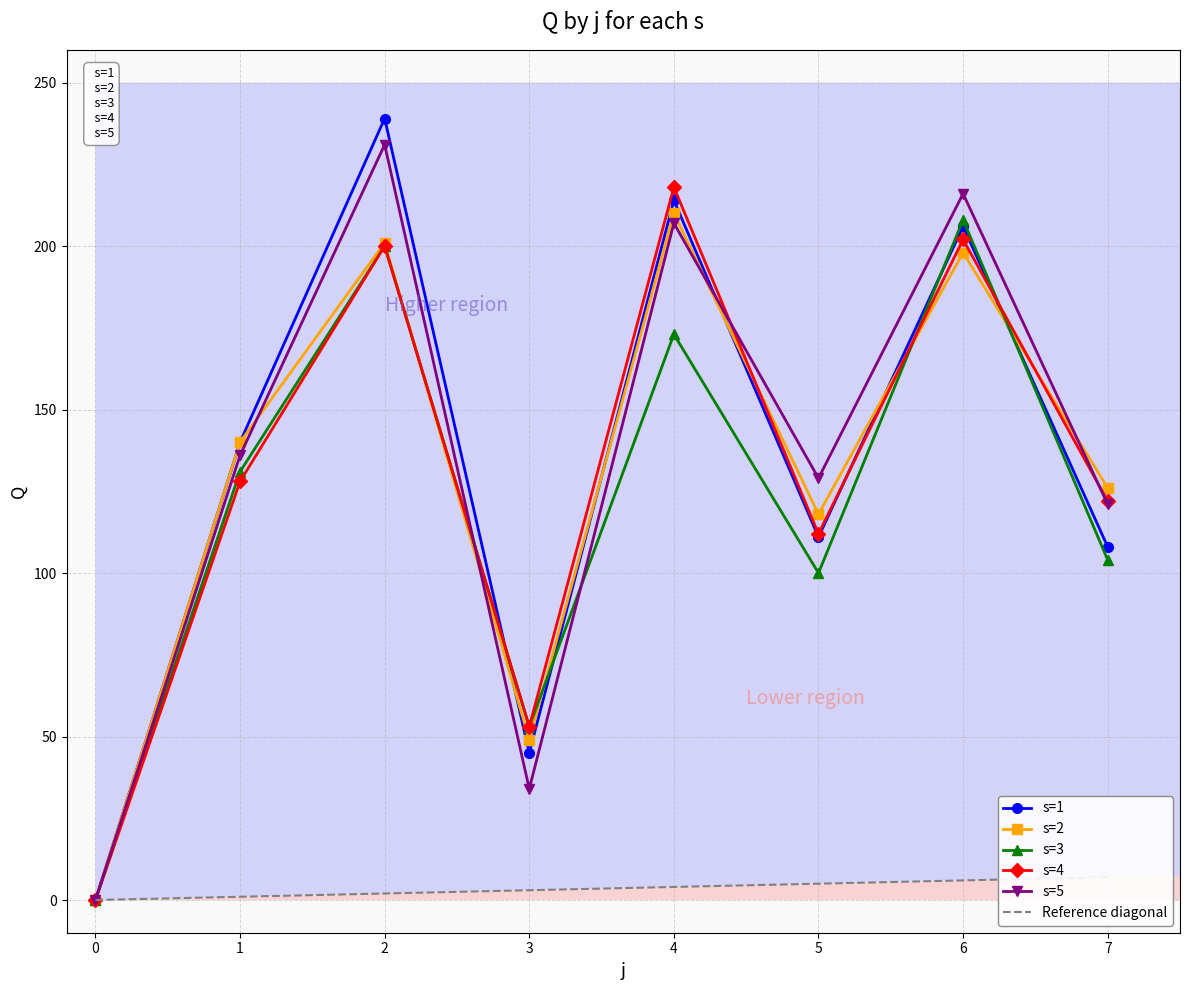

At which category does s=4 reach its first local valley?

3